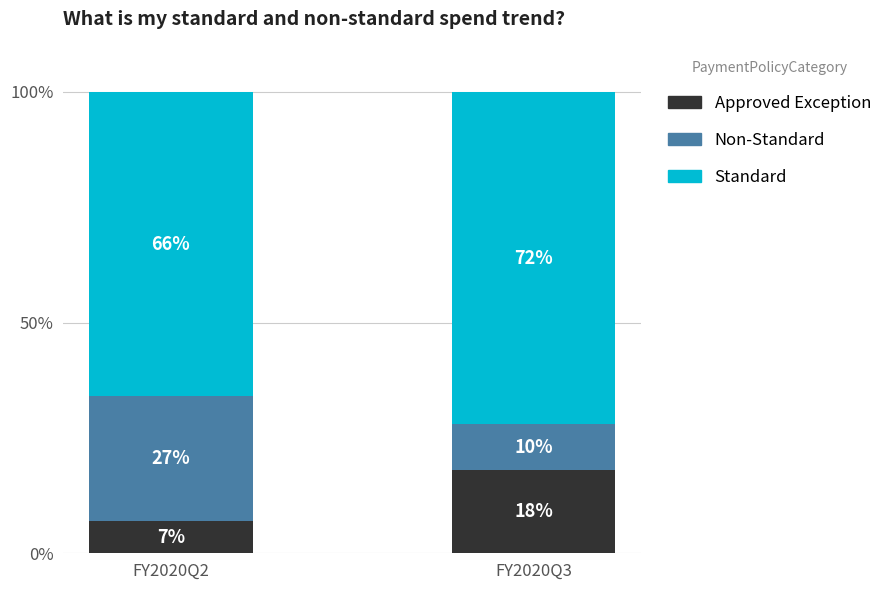

What are all the series names shown in the legend?

Approved Exception, Non-Standard, Standard